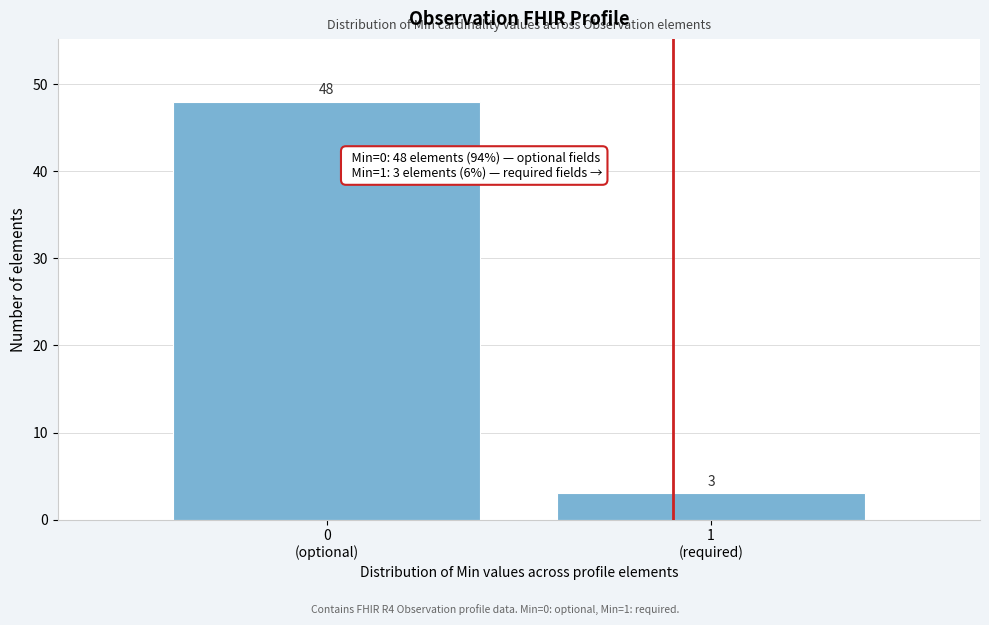

Reading left to right, list all the values displayed in this chart.

48	3